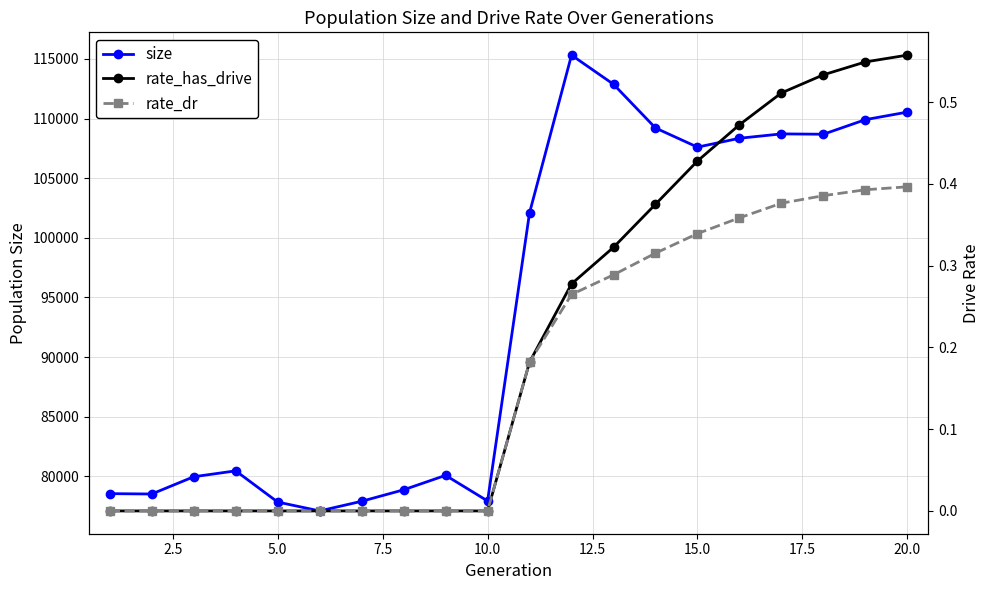

Which series has the largest total across all categories?

size